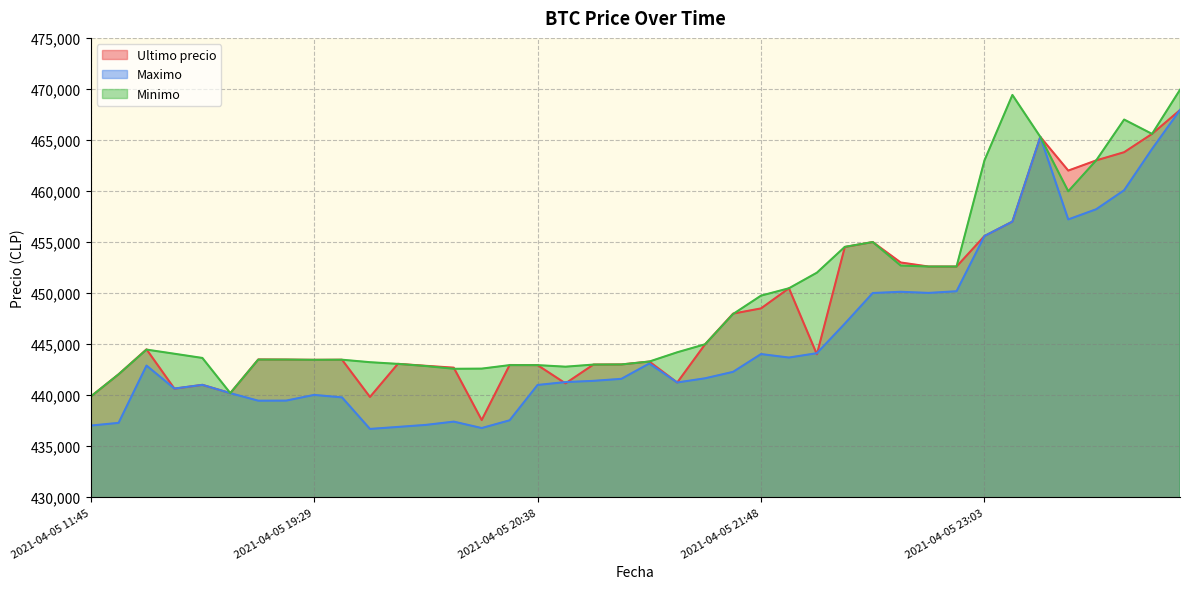

What is the label of the 34th point from the right?

2021-04-05 19:06